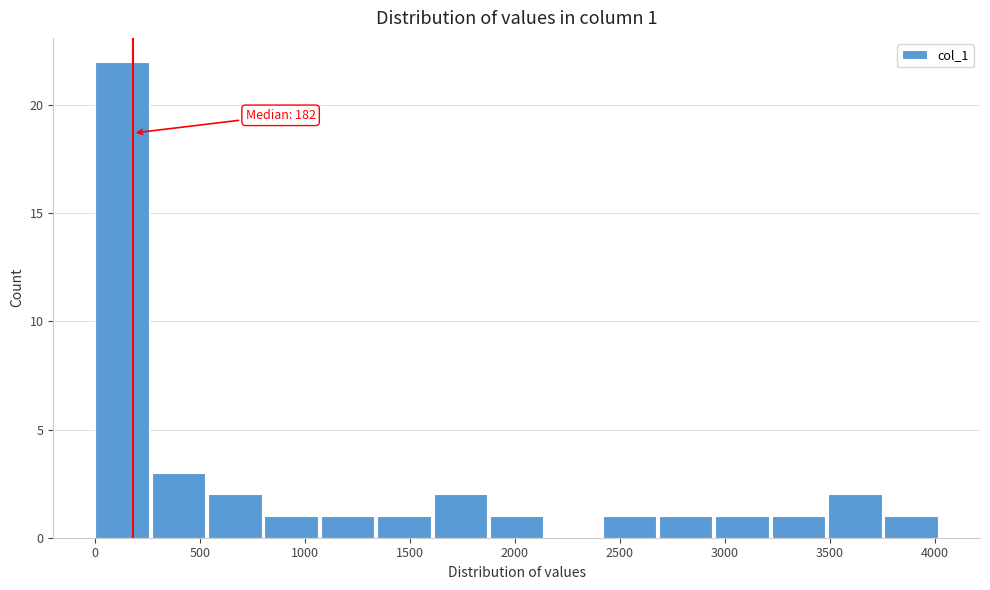

Over which range of the x-axis is the bar tallest?

0 to 250